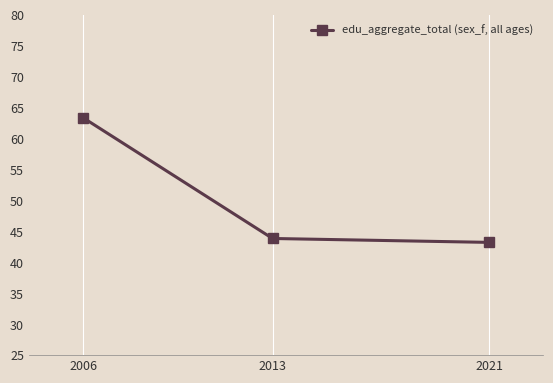

Approximately how many times larger is the value at 2013 compared to 2021?

1.0